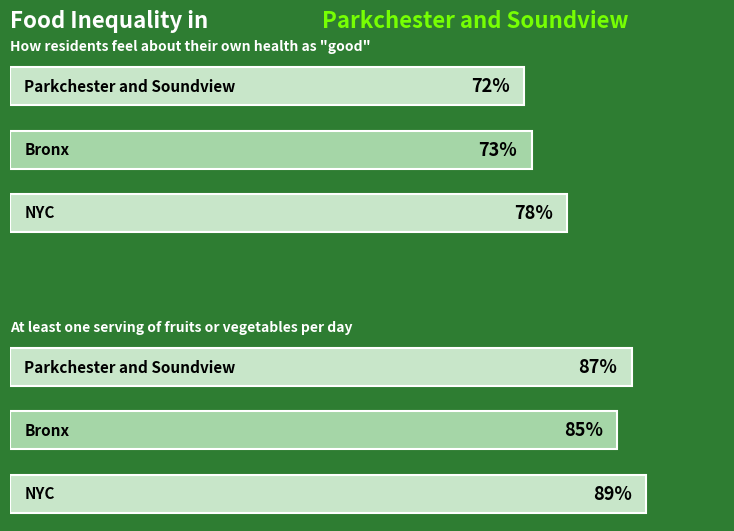

Reading left to right, transcribe all the data shown in this chart.

Health Good: 0=78	20=73	40=72
Fruits Veg: 0=89	20=85	40=87